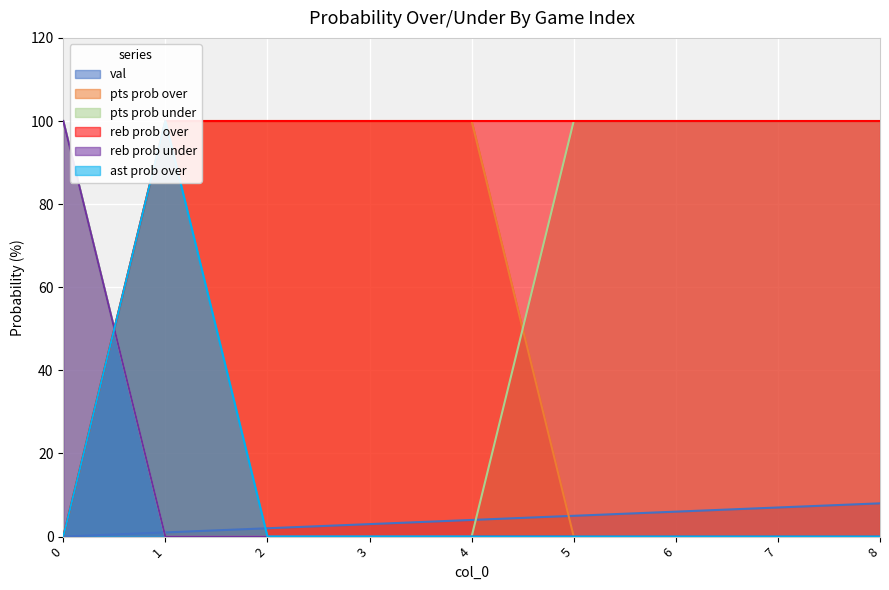

At which label does ast prob over reach its peak?

1